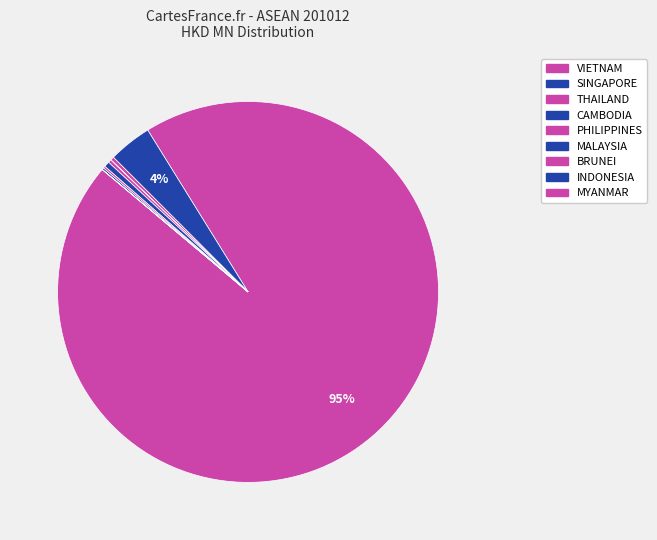

Count the number of slices in the pie.

9